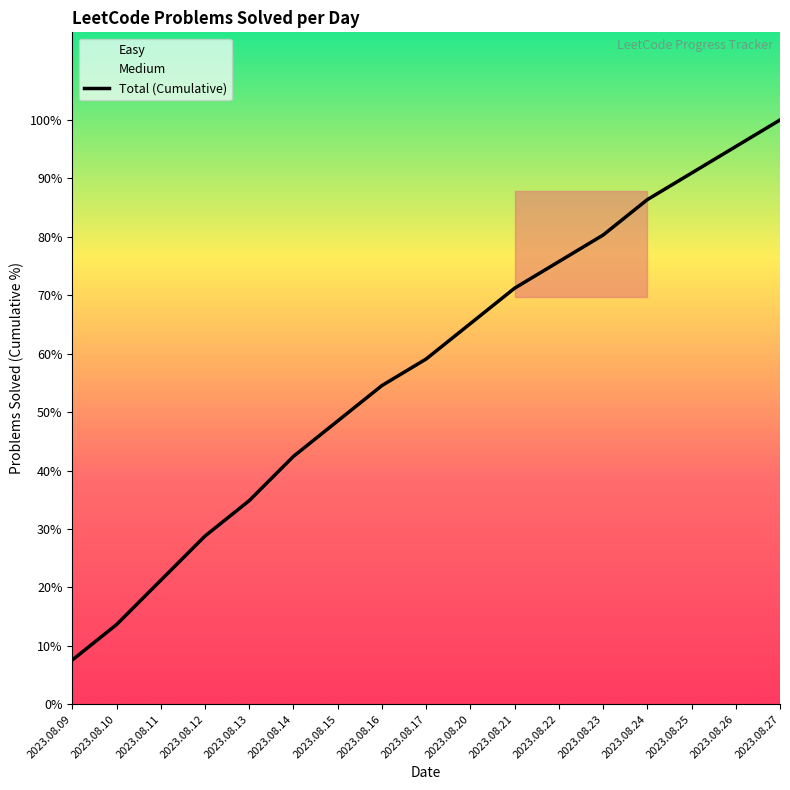

Does the chart display data point markers on the line(s)?

No